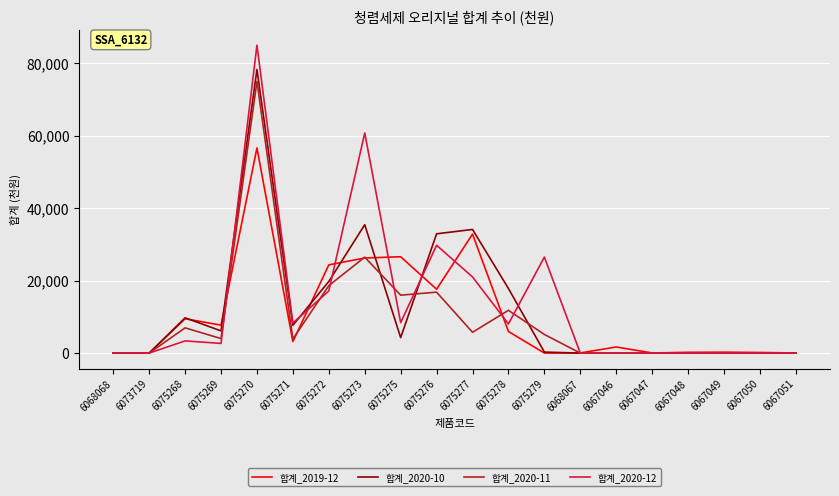

At which label does 합계_2020-10 first exceed 4279?

6075268